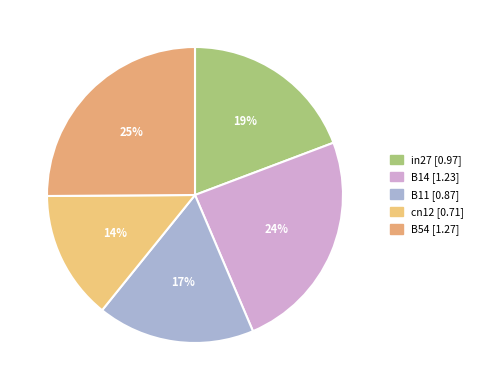

True or false: B54 accounts for 25% of the total.

True